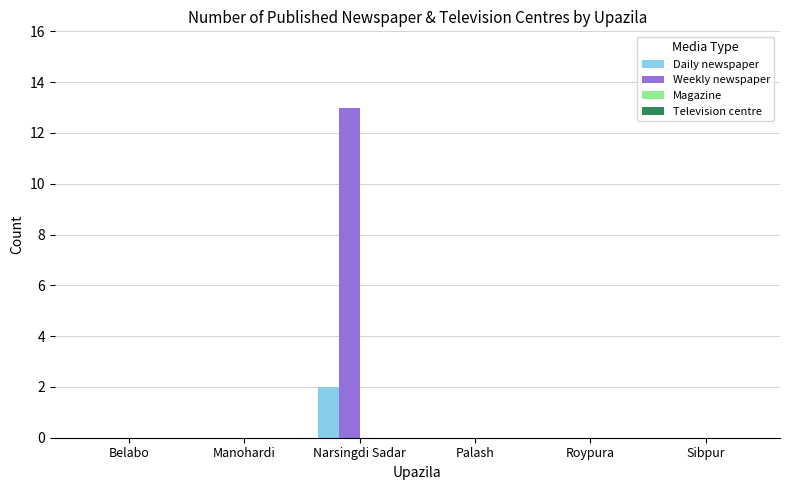

At which category is the sum across all series the highest?

Narsingdi Sadar